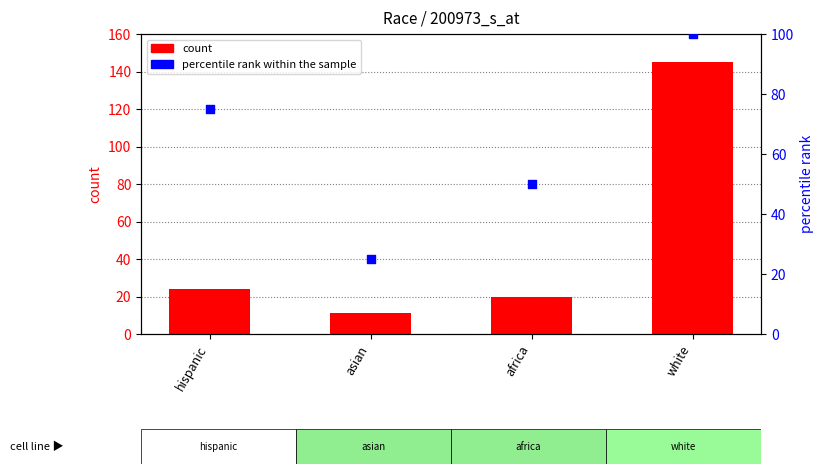

What is the total value across all series at white?

245